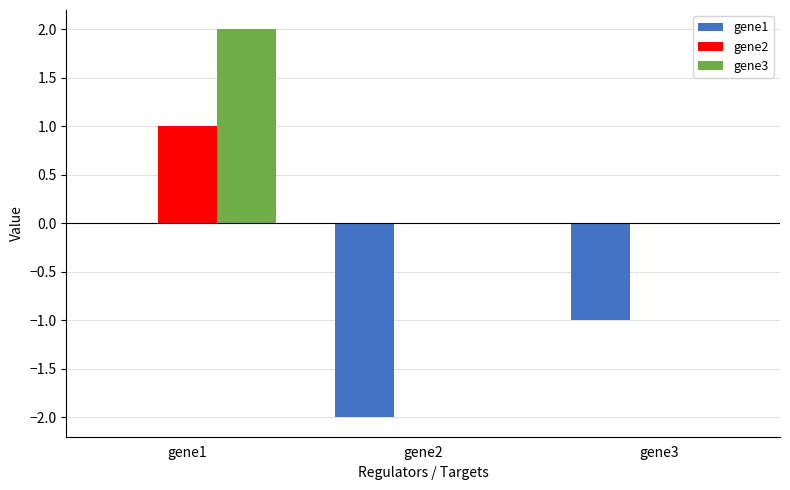

Count the gene1 values in the range -2 to 0.

3